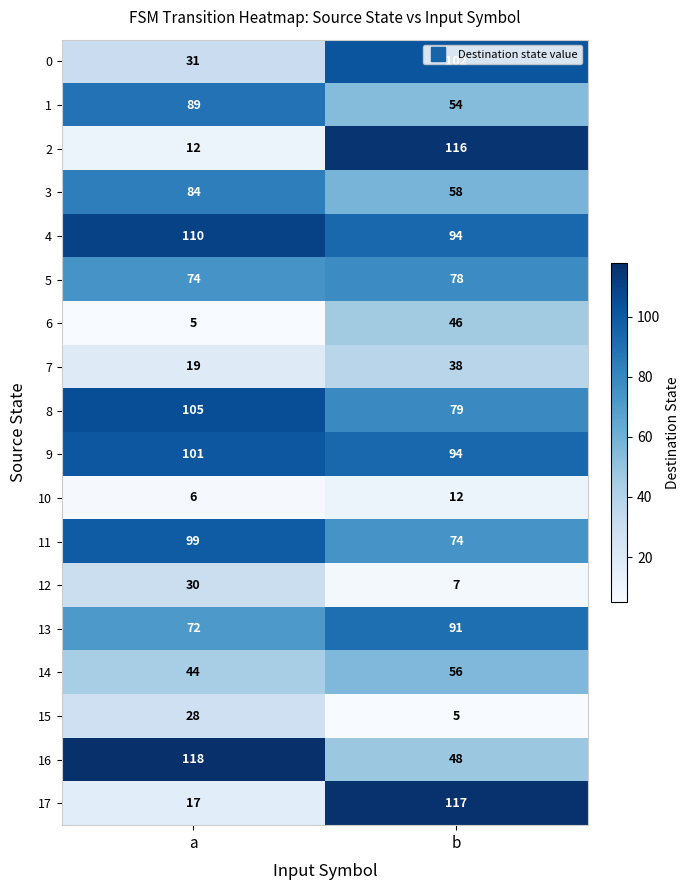

What is the difference between the highest and lowest values at b?

112